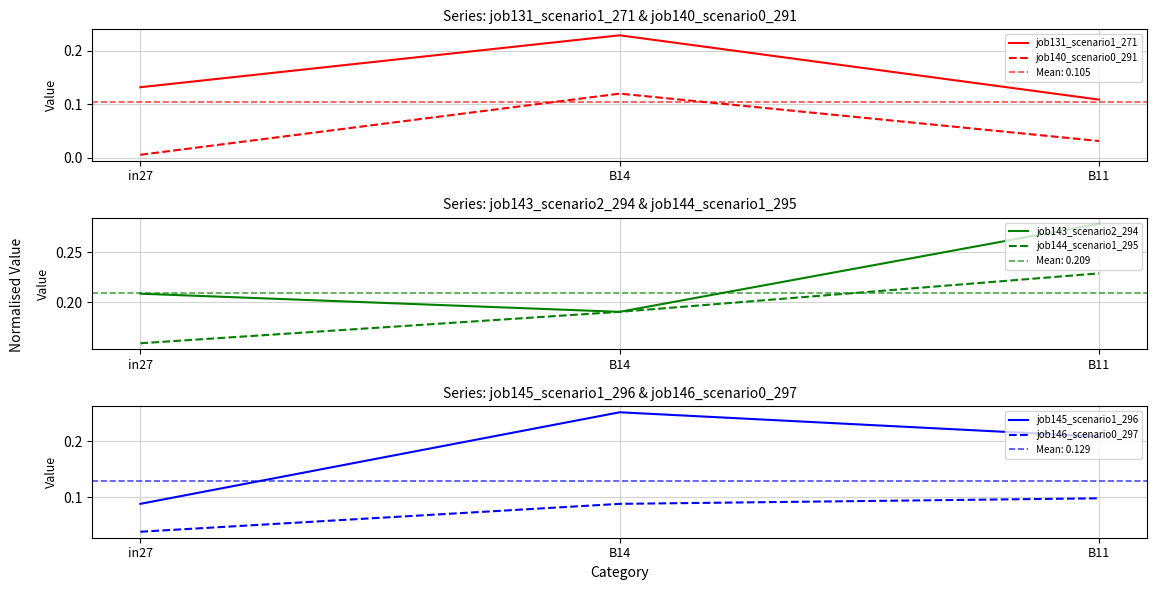

What is the label of the 2nd point from the left?

B14